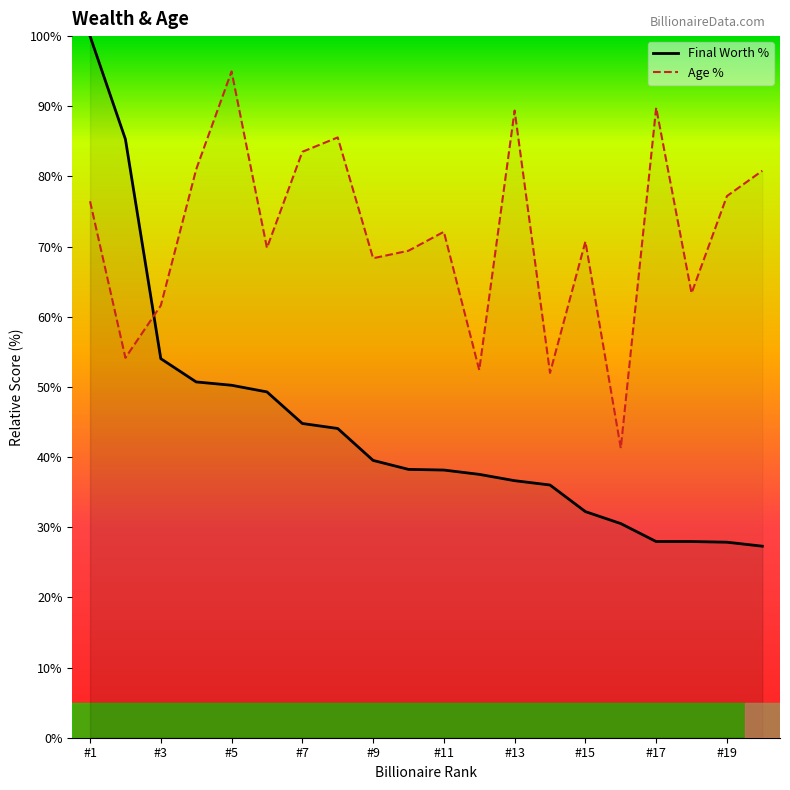

What are all the series names shown in the legend?

Final Worth %, Age %